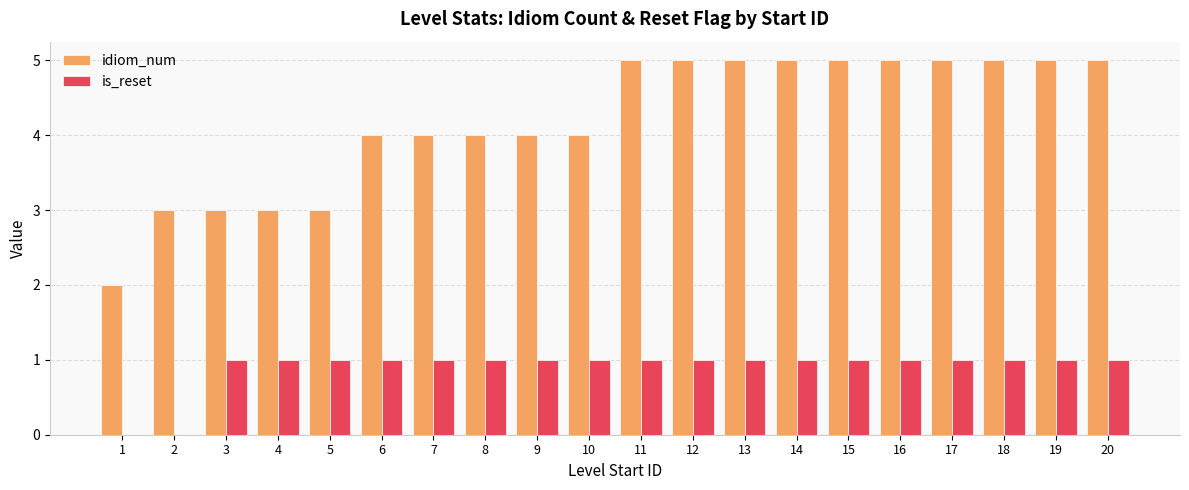

How many categories are shown in the chart?

20